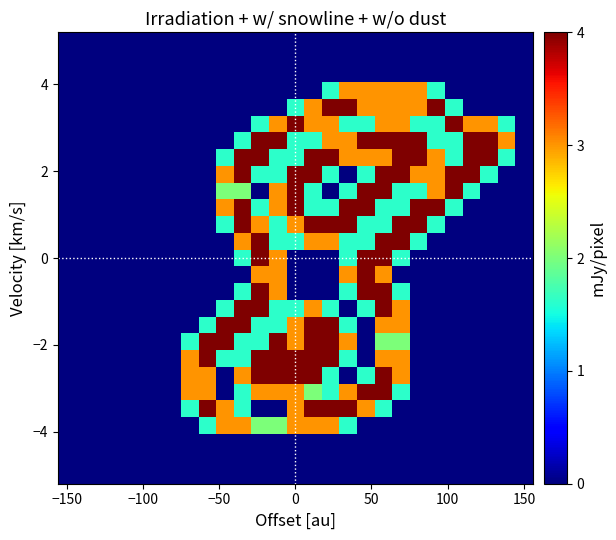

Count the number of categories in the chart.

27